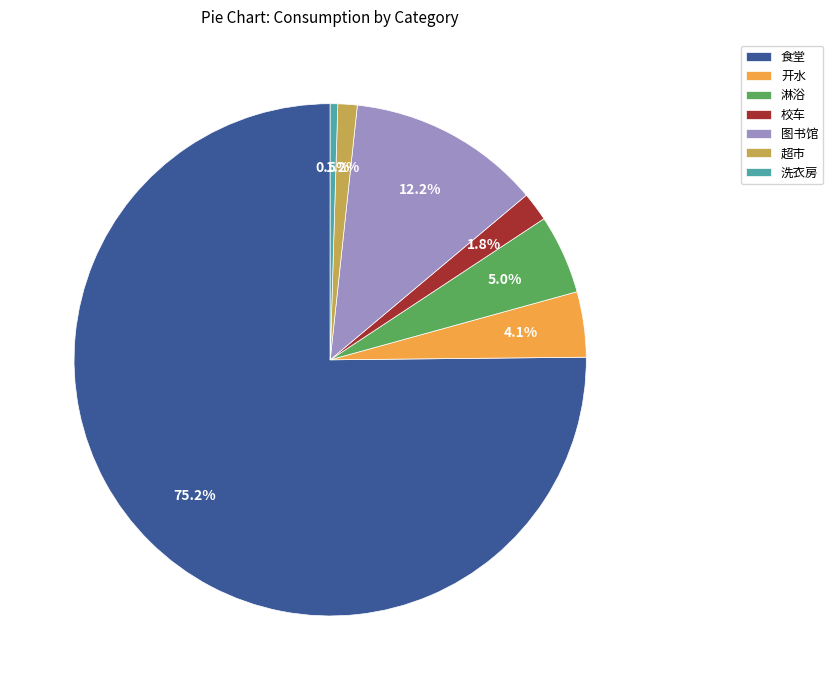

To the nearest percent, what is the difference between the largest and smallest slice percentages?

75%